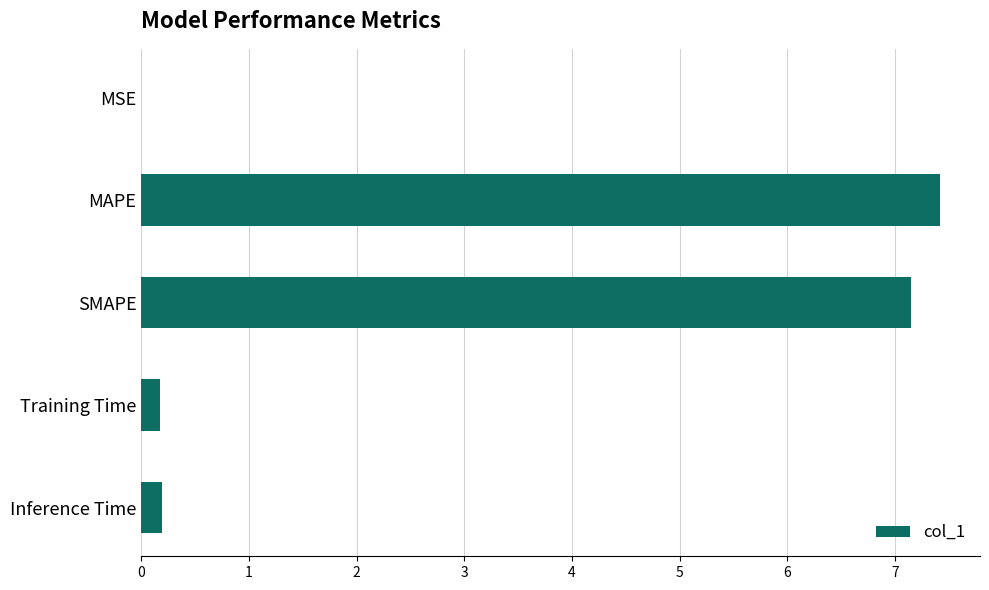

The chart shows a value of 7.4 at MAPE. True or false?

True